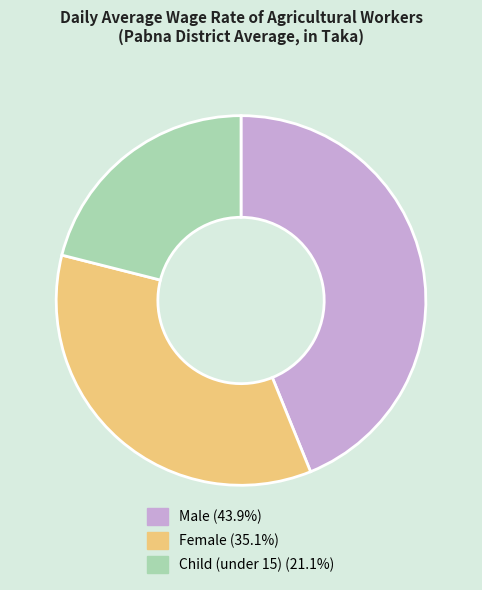

True or false: Female accounts for 29% of the total.

False